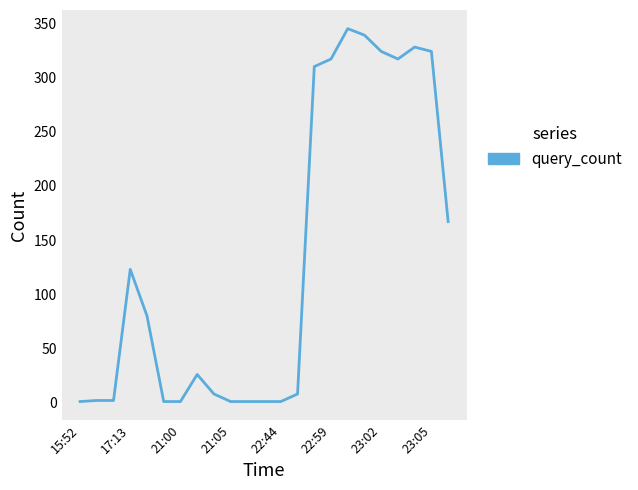

What is the difference between the maximum and minimum values?

344